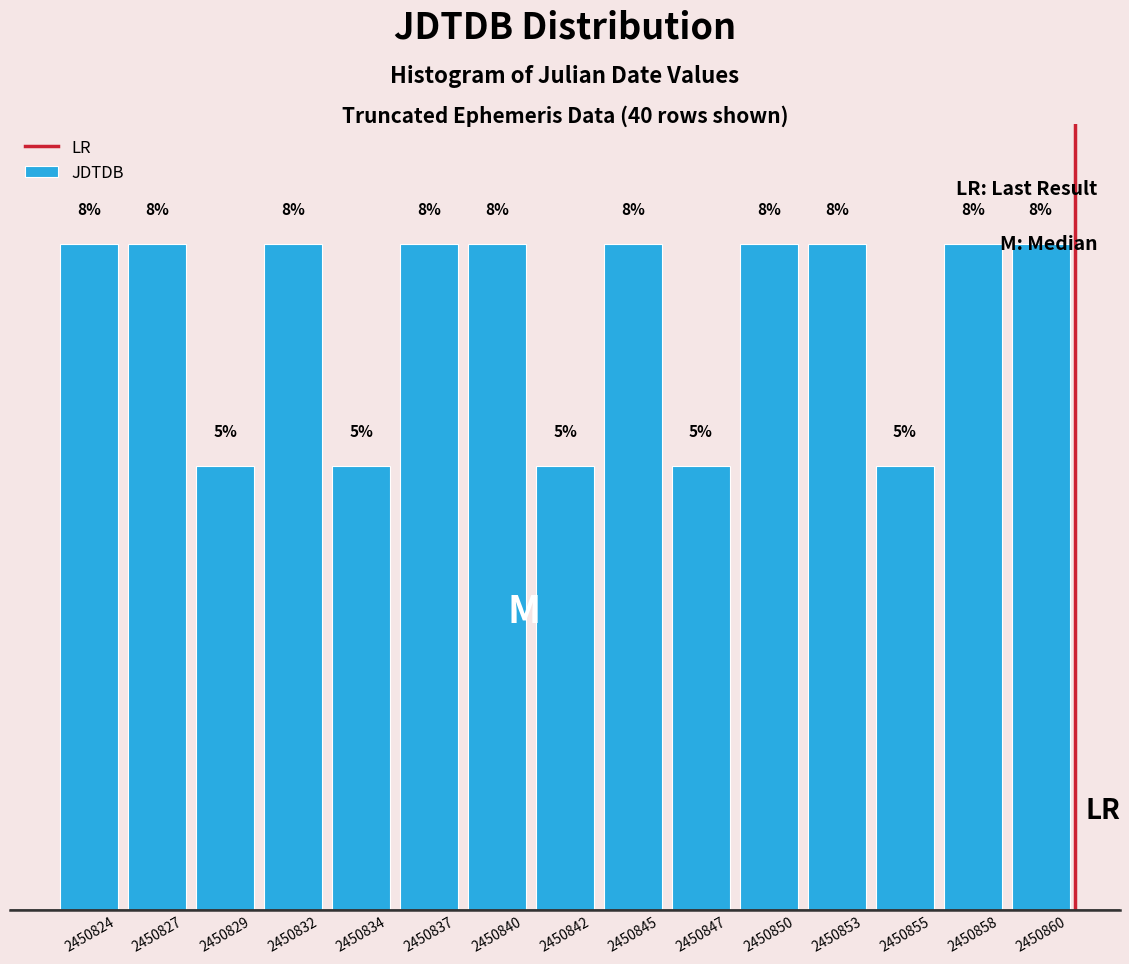

Does the chart contain any negative values?

No